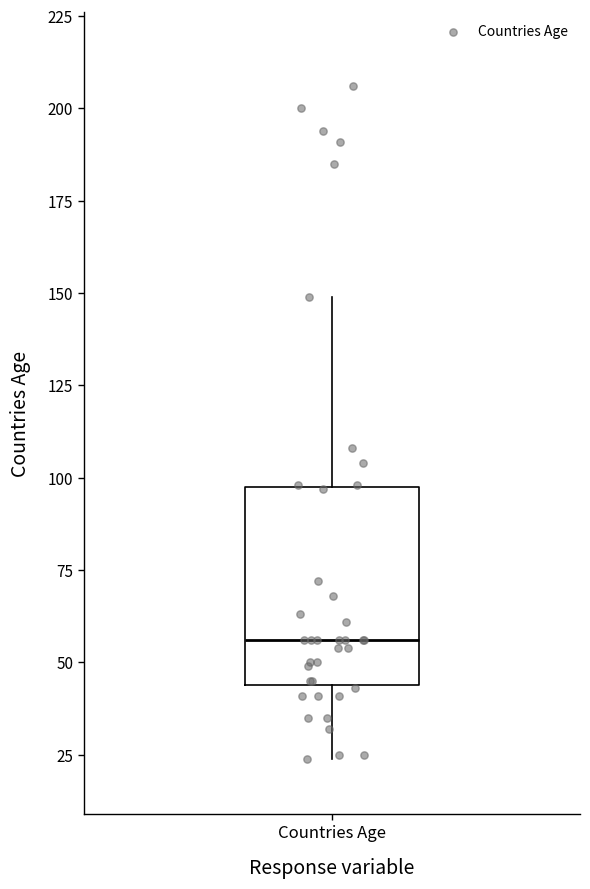

Read this box plot against the y-axis: the position of the median line, the range covered by the box, and the ends of both whiskers. The values are not printed on the chart, so give them approximately, as read against the axis.

median 55, box 45 to 100, whiskers 25 to 150